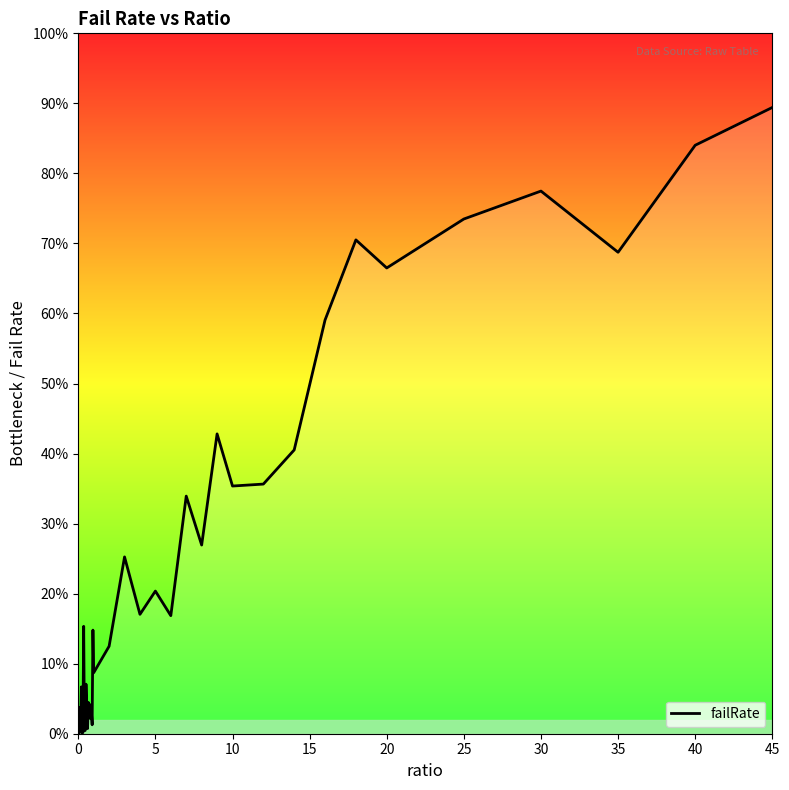

Is this an area chart (filled region under the line)?

Yes